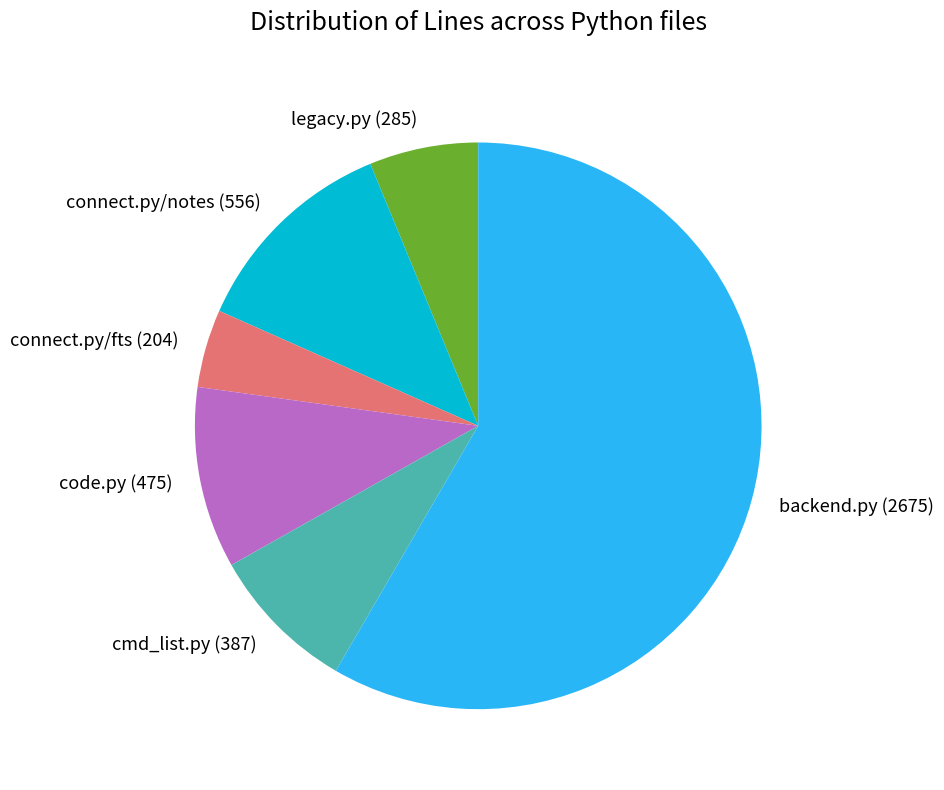

Which has a higher value, legacy.py (285) or connect.py/fts (204)?

legacy.py (285)